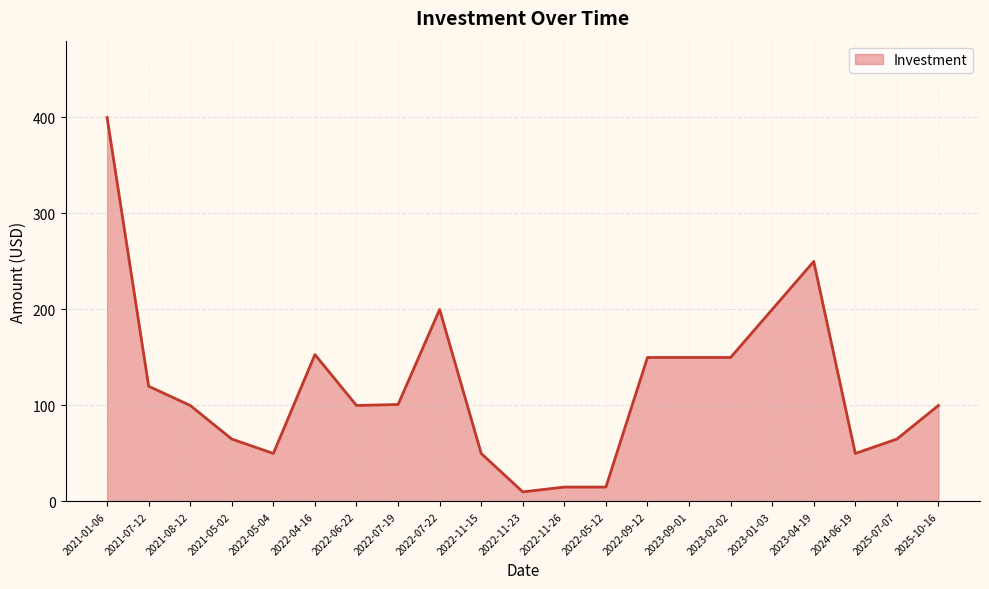

What is the change in value from 2022-04-16 to 2023-01-03?

+47